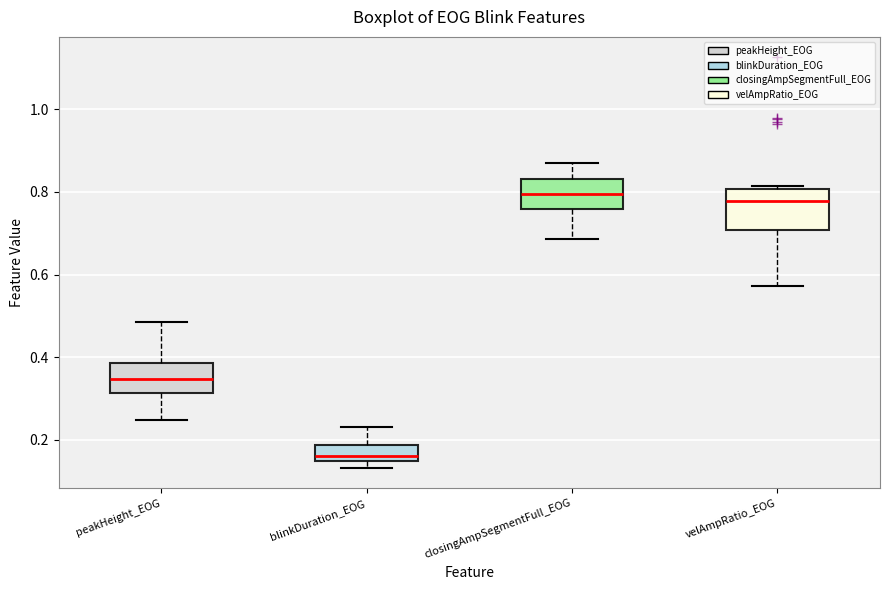

Where is the upper edge of the box for velAmpRatio_EOG on the y-axis? The values are not printed on the chart, so give them approximately, as read against the axis.

0.80